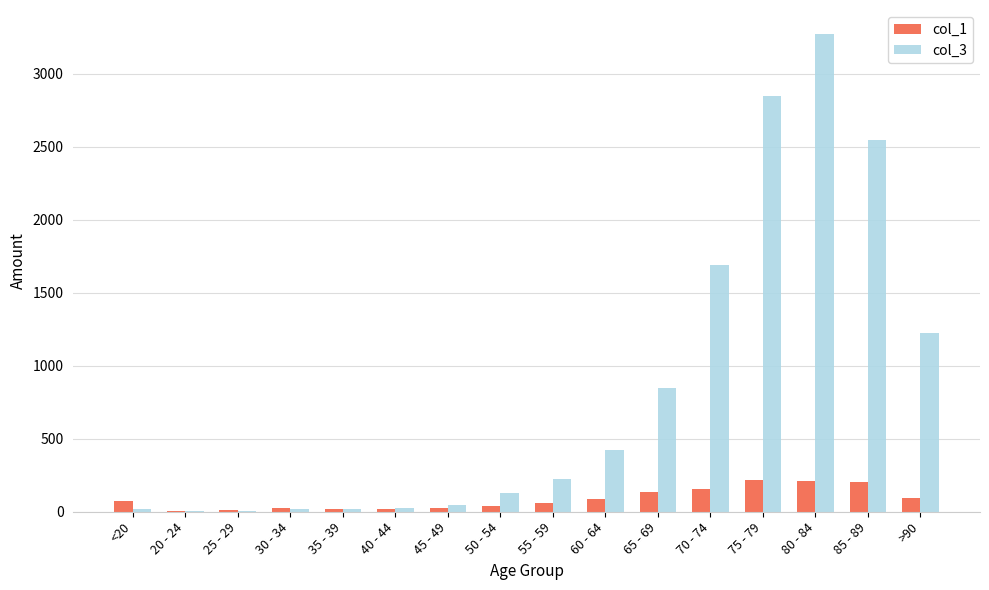

Are the bars grouped side by side (vs. stacked)?

Yes